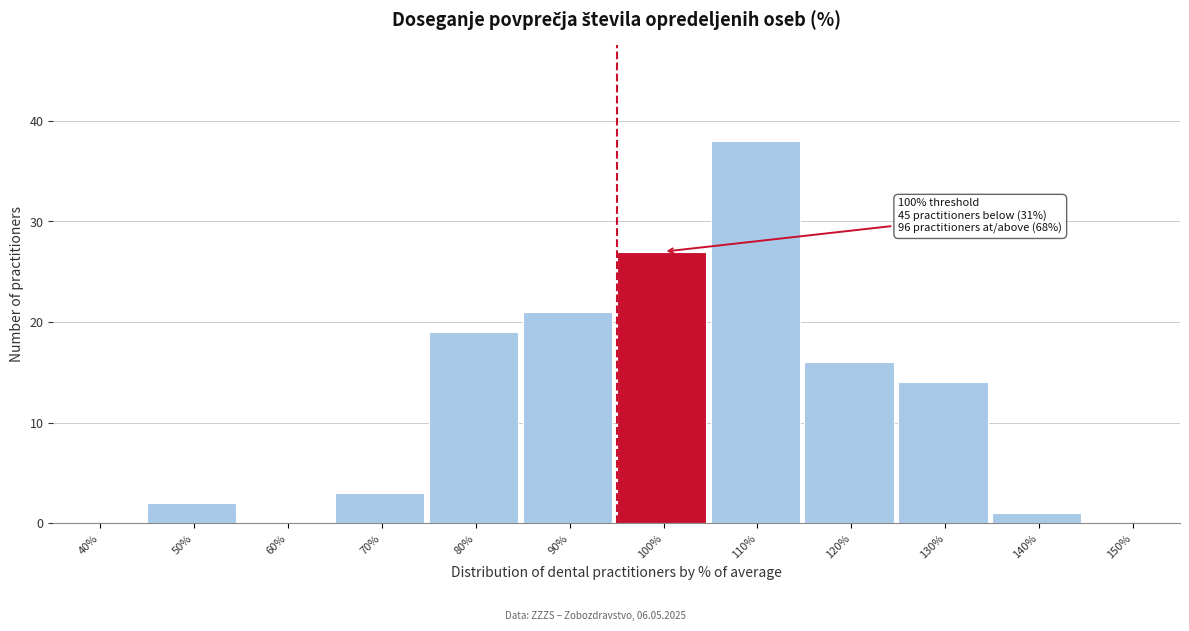

Reading left to right, list all the values displayed in this chart.

40%=0	50%=2	60%=0	70%=3	80%=19	90%=21	100%=27	110%=38	120%=16	130%=14	140%=1	150%=0